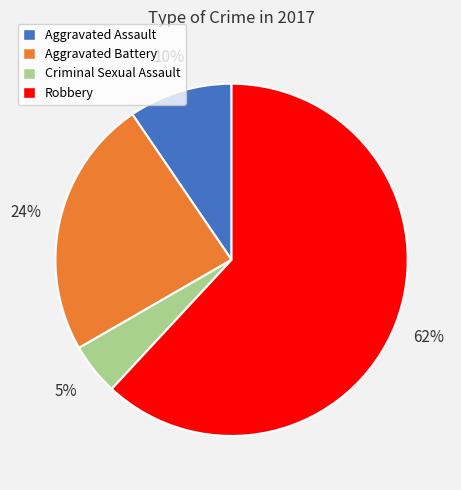

Do Aggravated Battery and Robbery together represent more than half of the pie?

Yes